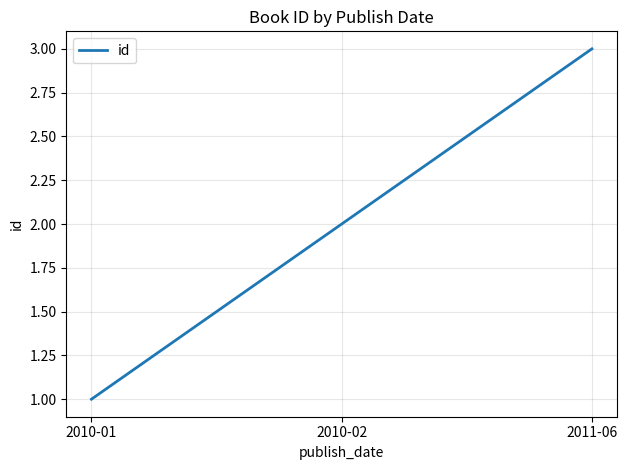

The value at 2010-02 is 2. True or false?

True